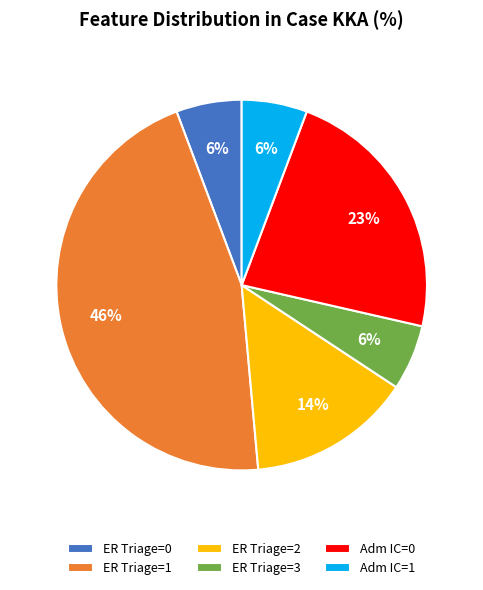

Count the number of slices in the pie.

6